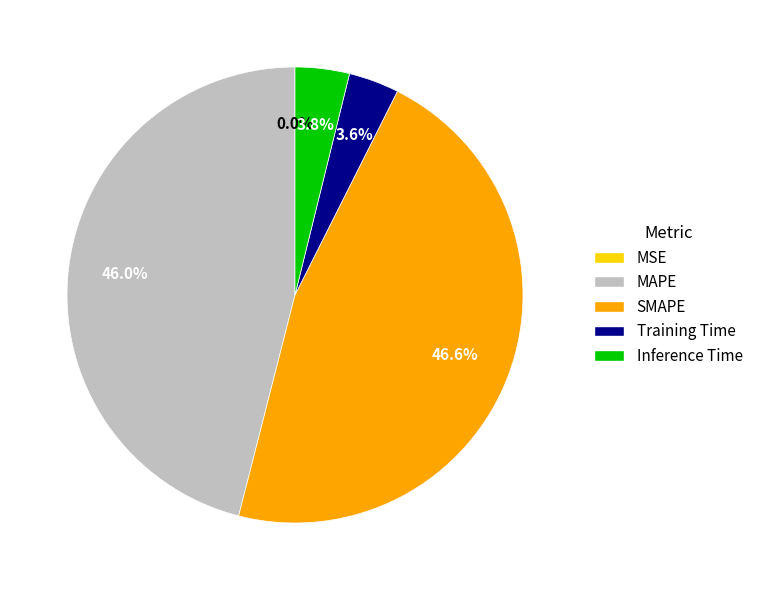

Which category has the biggest portion of the pie?

SMAPE